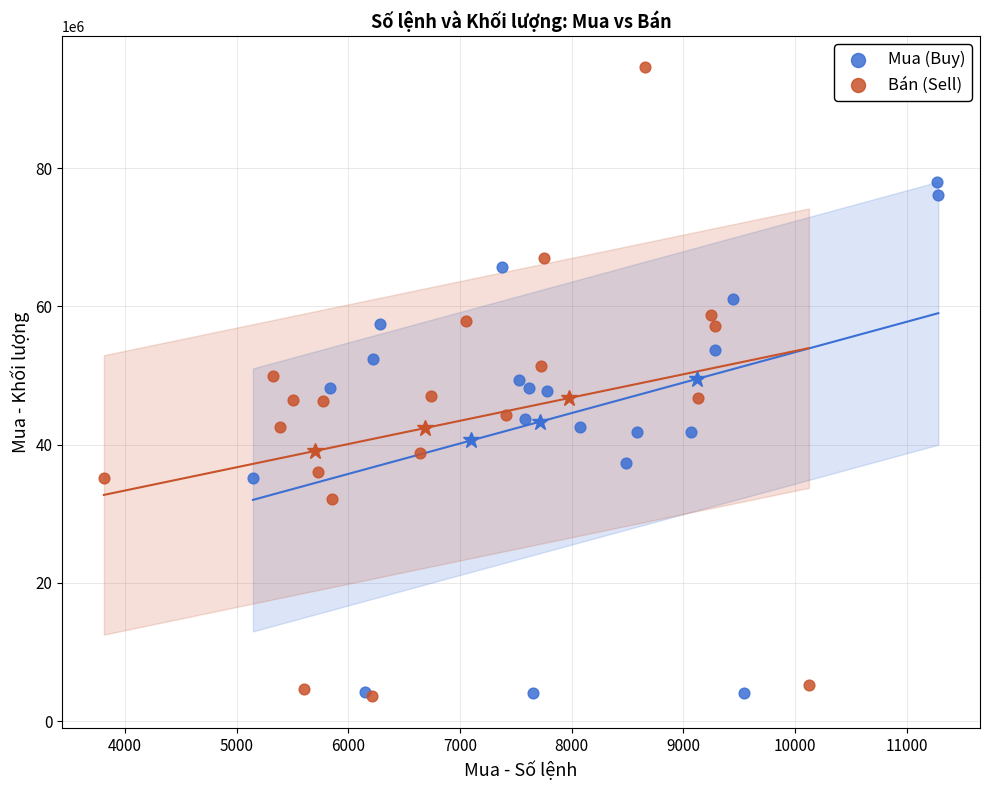

Which series reaches the maximum Y coordinate?

Bán (Sell)